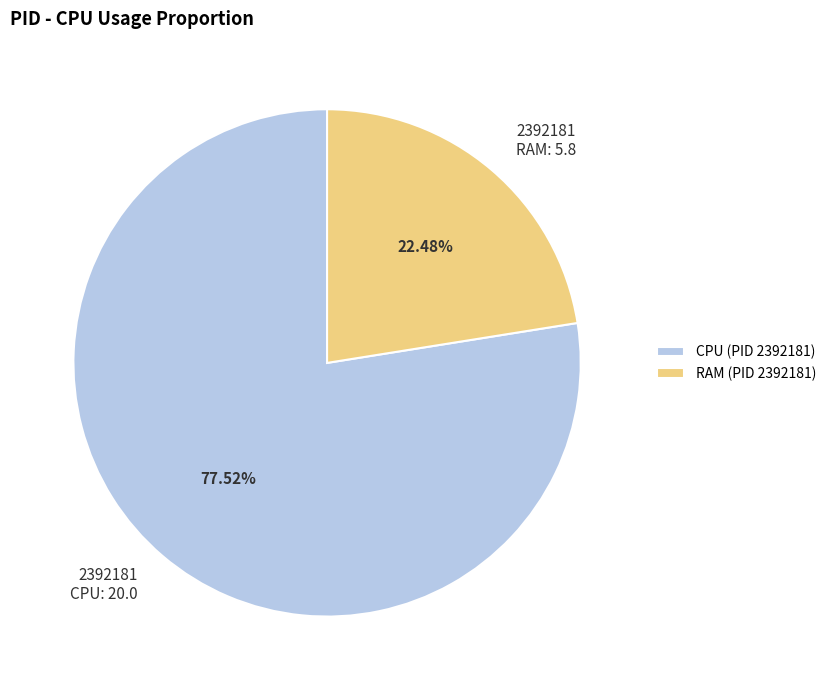

Between 2392181 RAM: 5.8 and 2392181 CPU: 20.0, which is larger?

2392181 CPU: 20.0